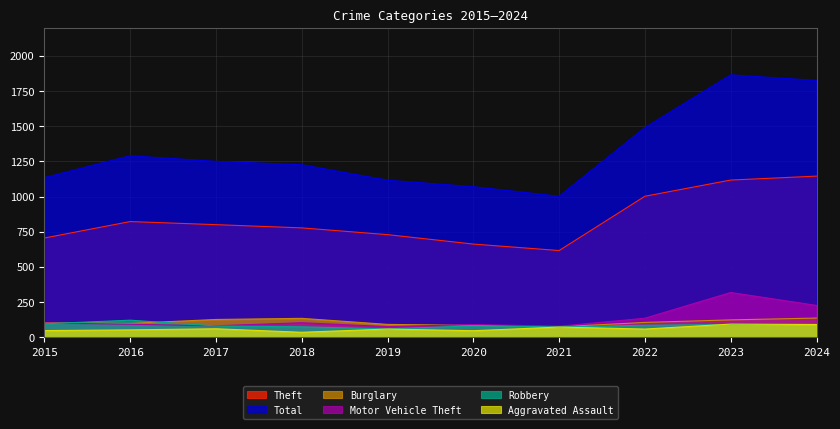

True or false: Total and Robbery cross at least once.

False